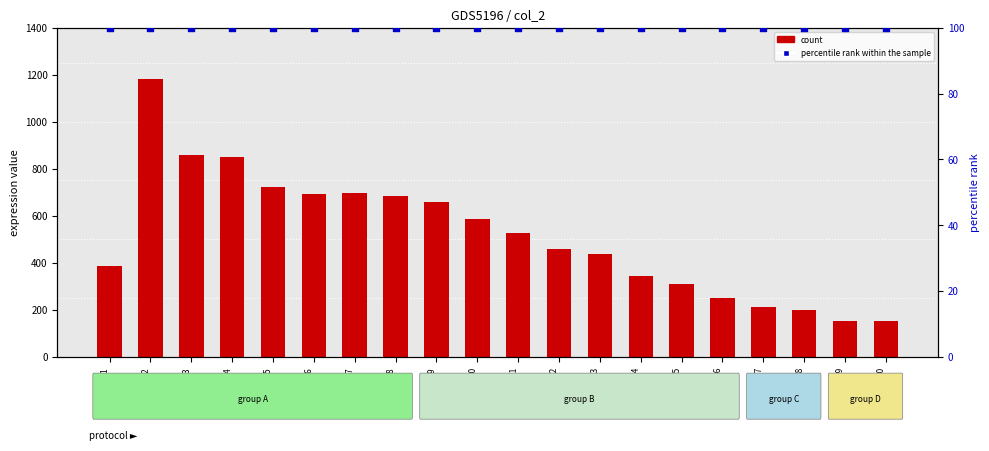

Which series contains the lowest Y value?

percentile rank within the sample